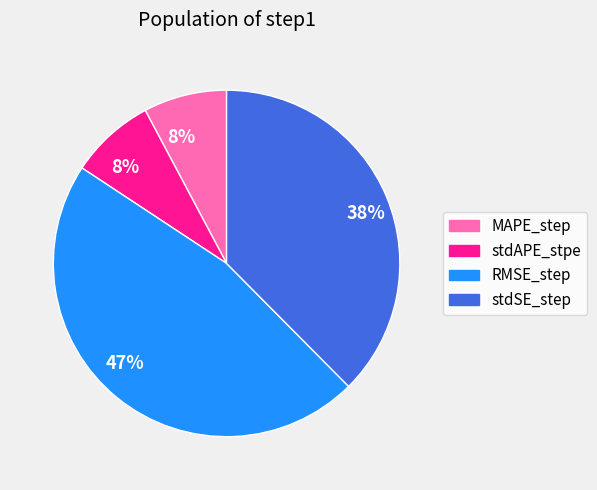

Is there any slice that represents more than half of the pie?

No